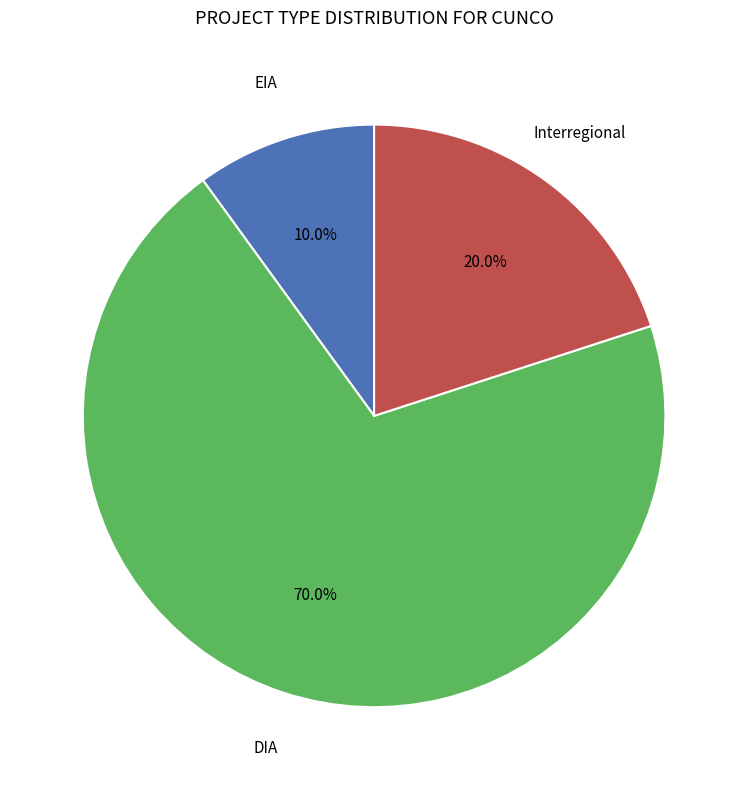

Count the number of slices in the pie.

3